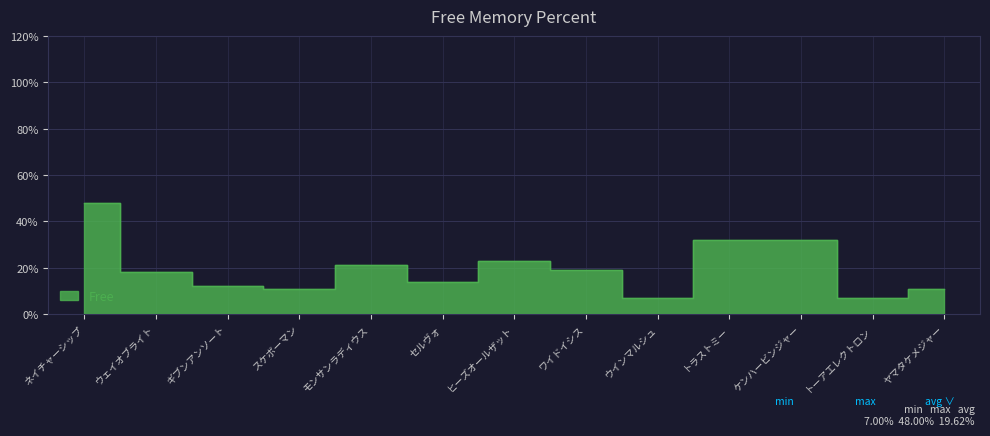

Where is the first local minimum?

スケボーマン